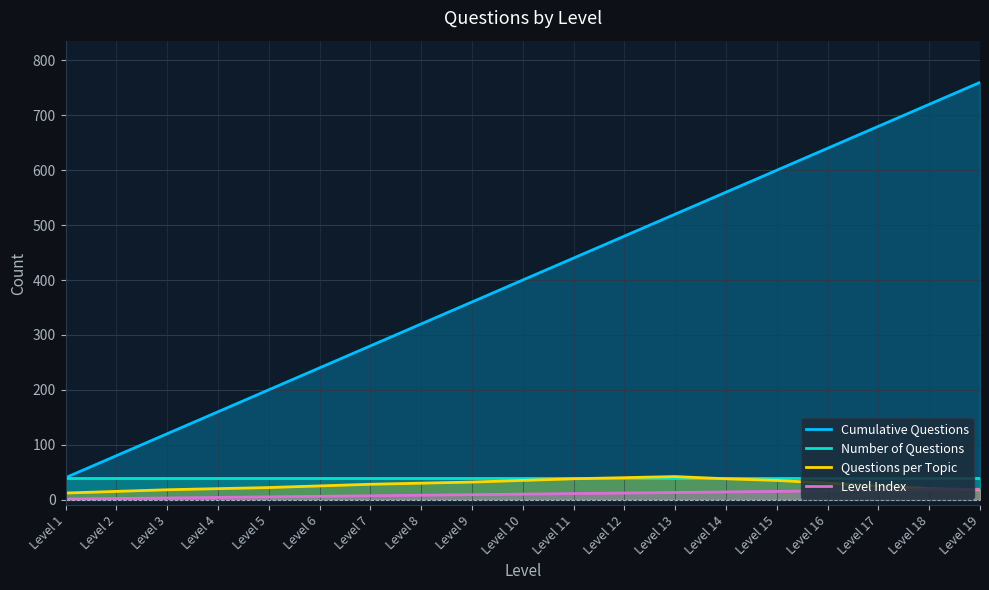

True or false: Number of Questions and Cumulative Questions intersect in this chart.

False